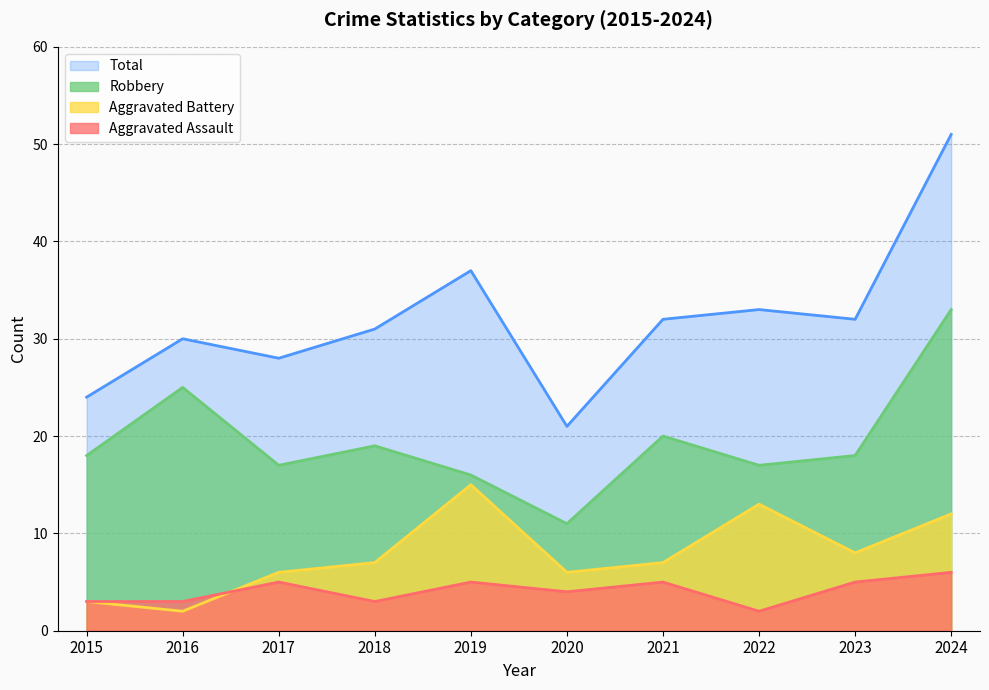

At how many categories does at least one series exceed 26?

8